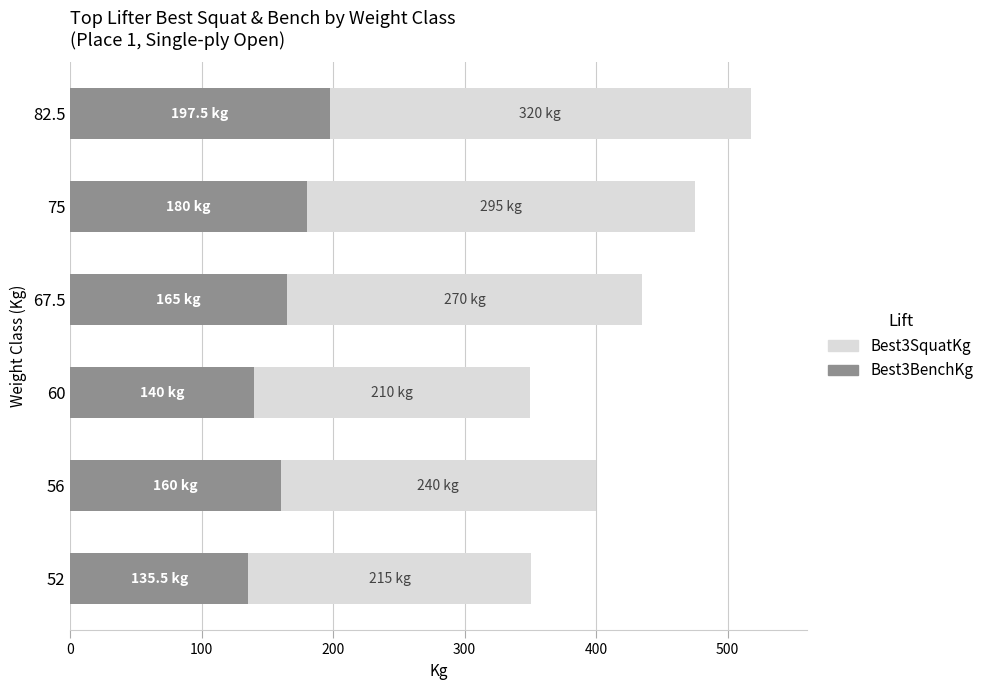

The Best3BenchKg series shows 180.0 at 75. True or false?

True